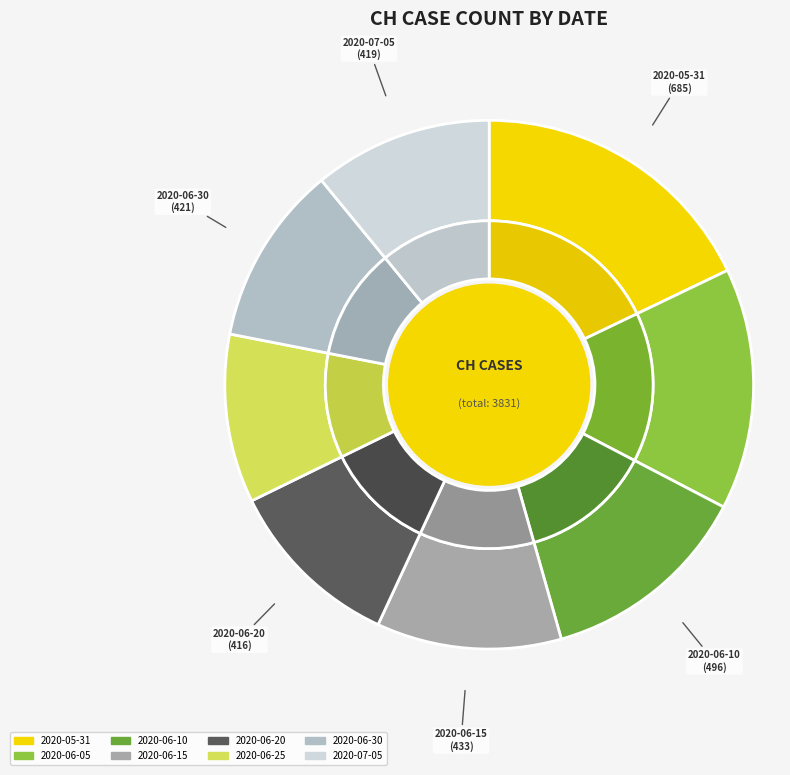

Do 2020-06-15 and 2020-06-30 together represent more than half of the pie?

No